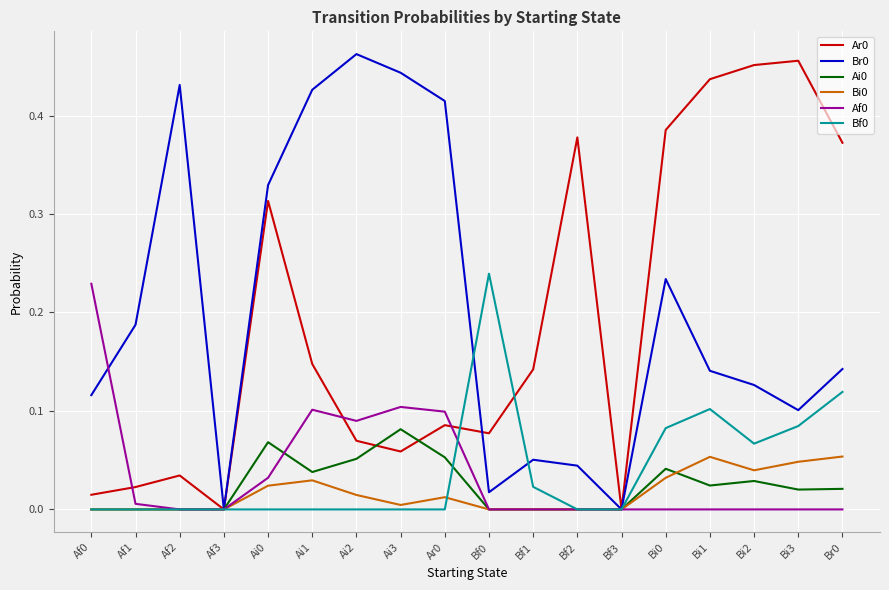

True or false: Af0 has a value of 0.0 at Af2.

True